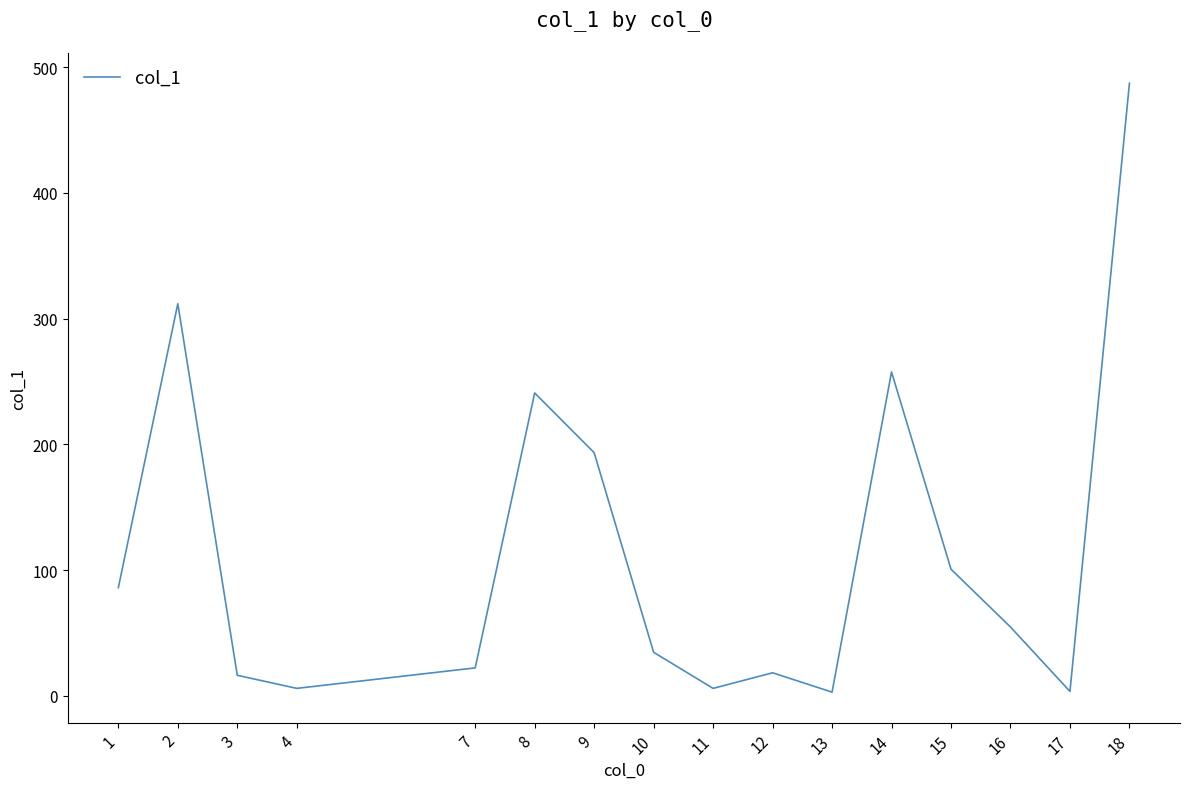

At which category does the data reach its first local valley?

4